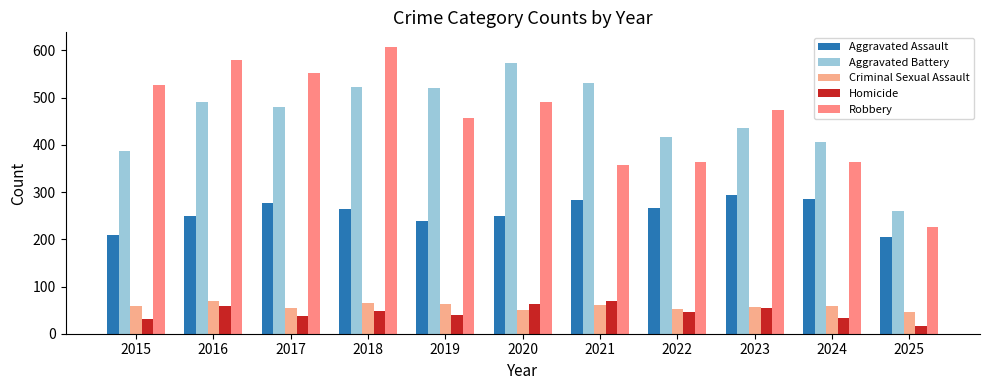

True or false: Aggravated Battery has a value of 819 at 2017.

False